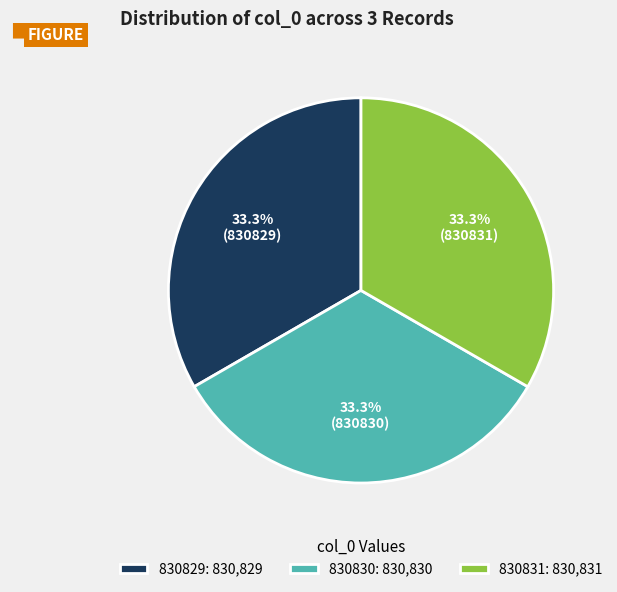

Approximately how many times larger is the value at 830830 compared to 830829?

1.0